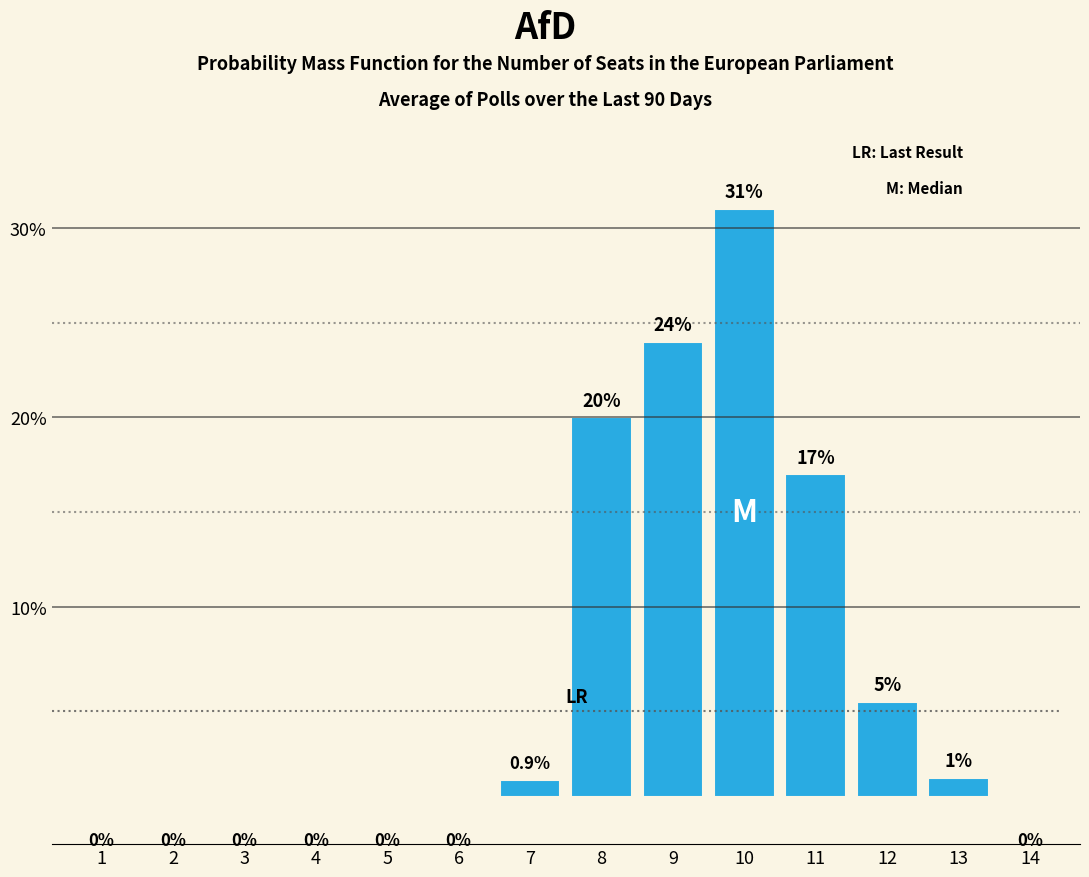

Reading left to right, what are all the values shown in this chart?

1=0.0	2=0.0	3=0.0	4=0.0	5=0.0	6=0.0	7=0.9	8=20.0	9=24.0	10=31.0	11=17.0	12=5.0	13=1.0	14=0.0